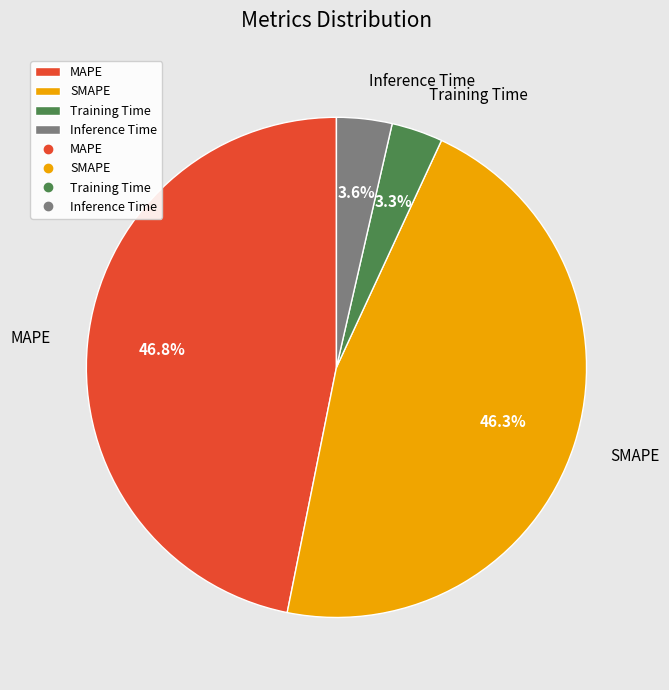

Between MAPE and Training Time, which is larger?

MAPE